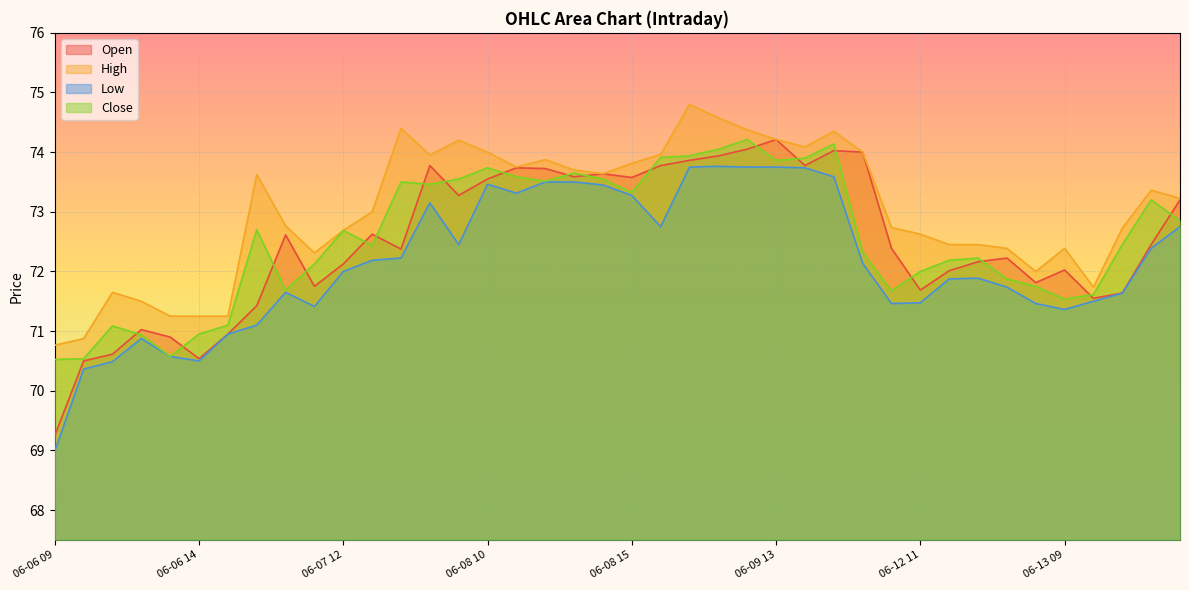

True or false: Close has a value of 22.1 at 06-09 09.

False